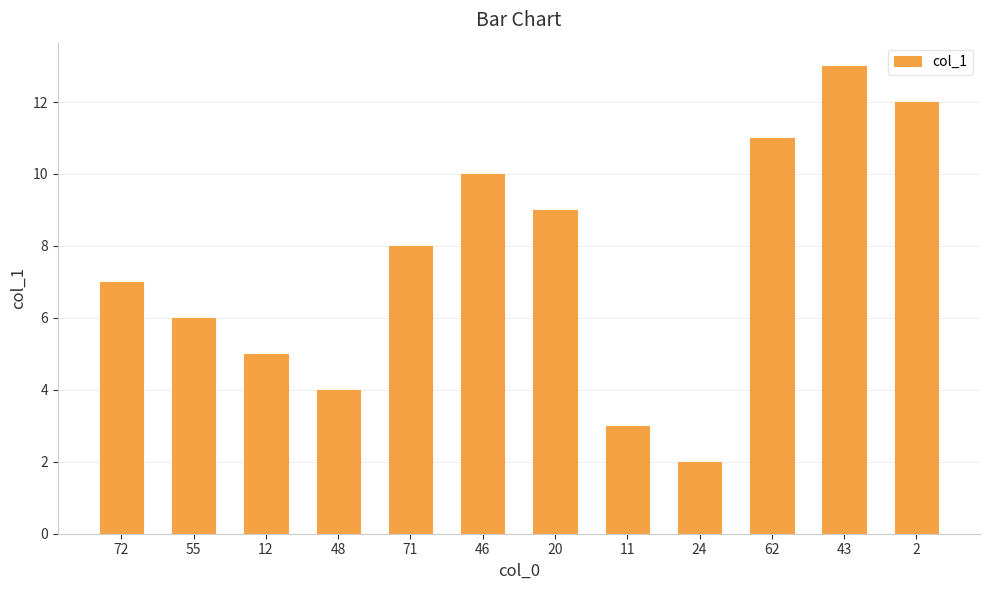

What is the label of the 11th bar from the left?

43